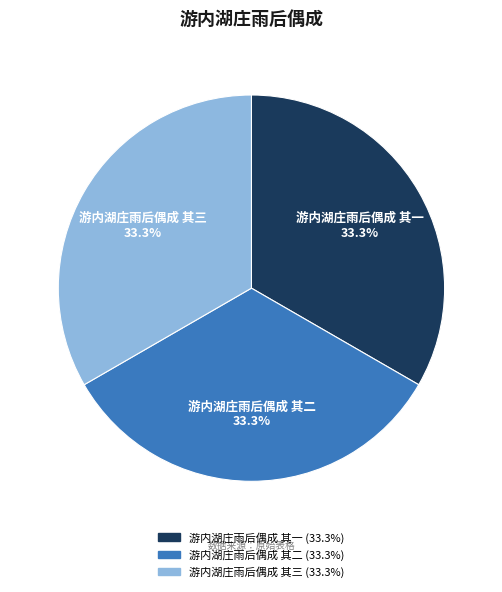

Does any single category account for the majority?

No